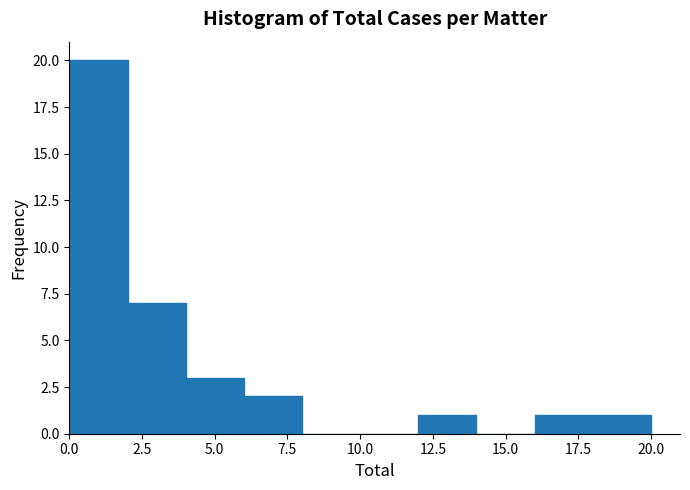

Reading left to right, list every bar in this chart as the range it spans on the x-axis followed by its height. The values are not printed on the chart, so give them approximately, as read against the axis.

0 to 2: 20
2 to 4: 7
4 to 6: 3
6 to 8: 2
8 to 10: 0
10 to 12: 0
12 to 14: 1
14 to 16: 0
16 to 18: 1
18 to 20: 1